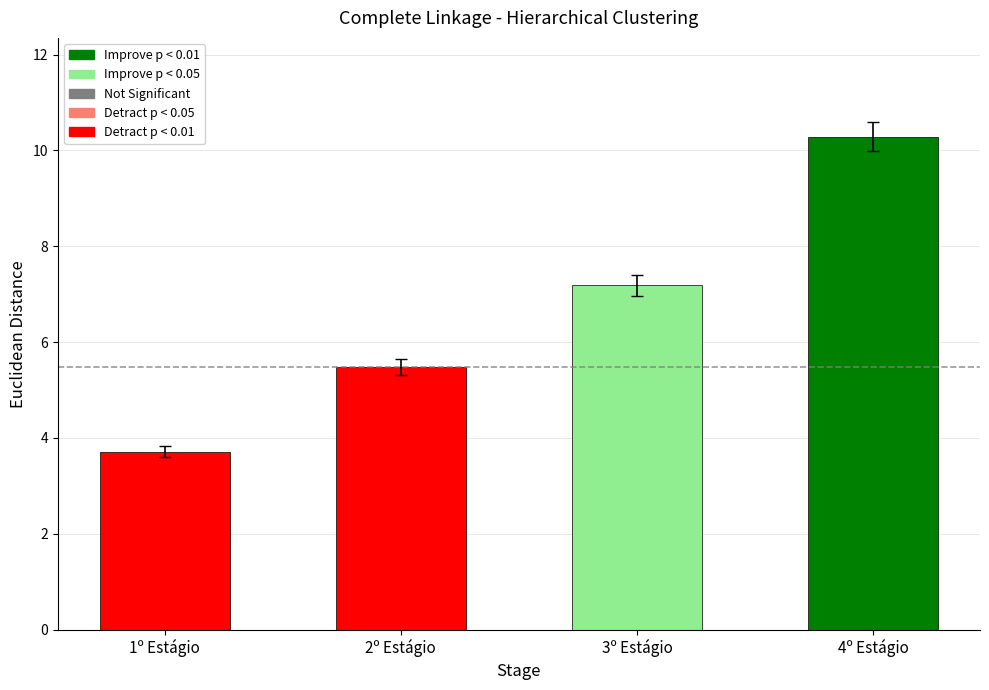

What is the greatest value displayed?

10.3